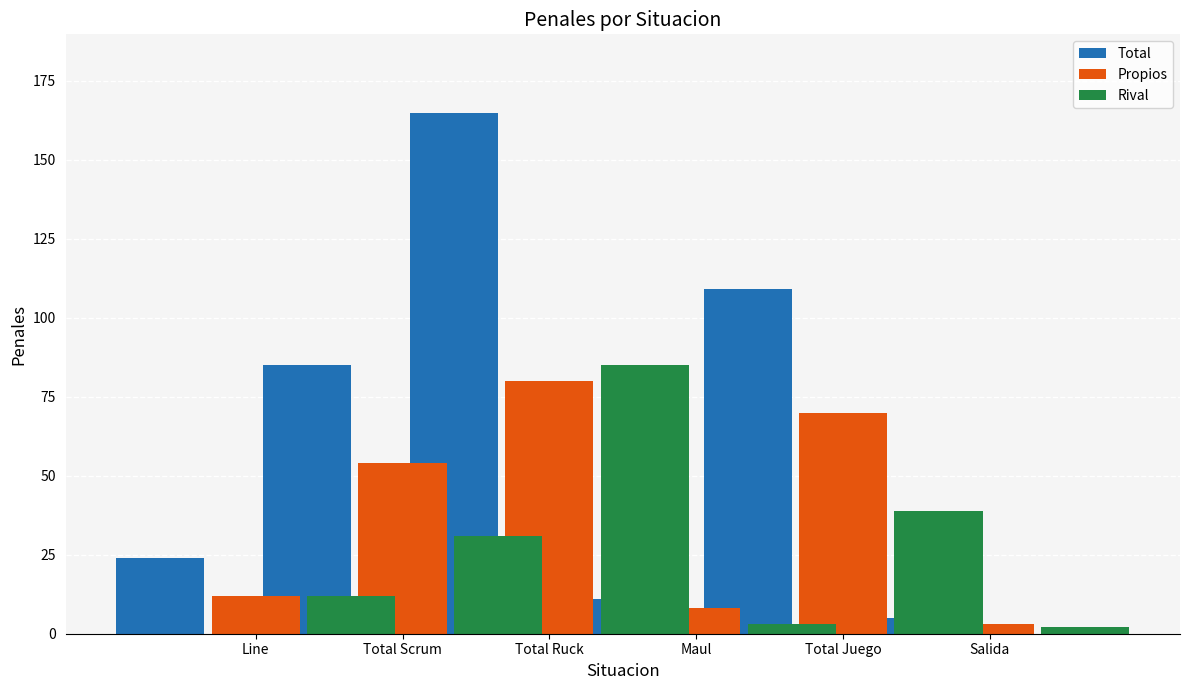

What is the total value across all series at Maul?

22